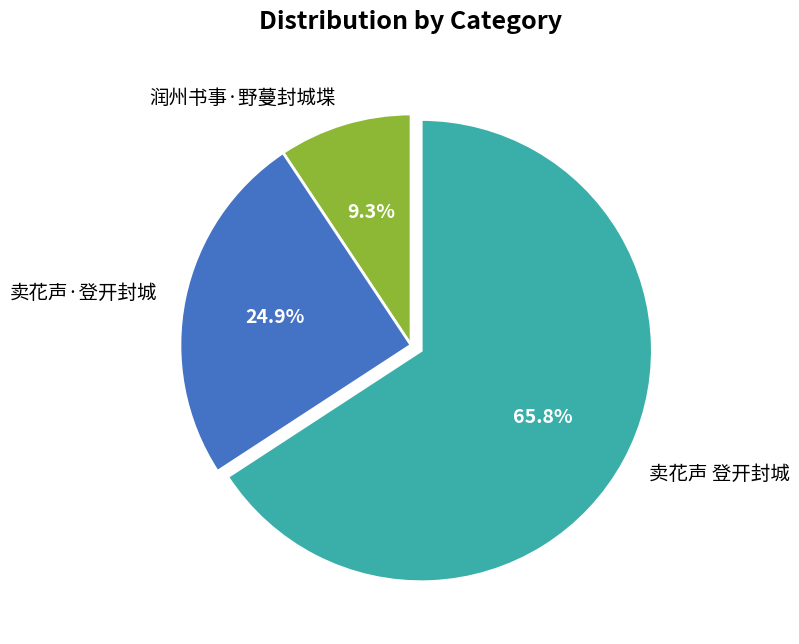

What is the smallest slice in the pie chart?

润州书事·野蔓封城堞